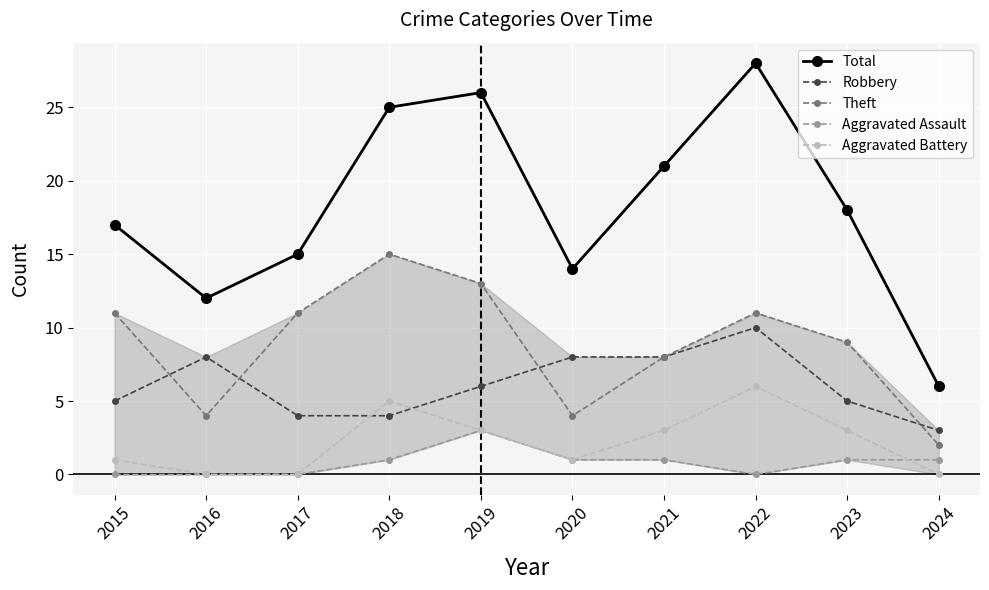

Which series changed the most between 2017 and 2020?

Theft